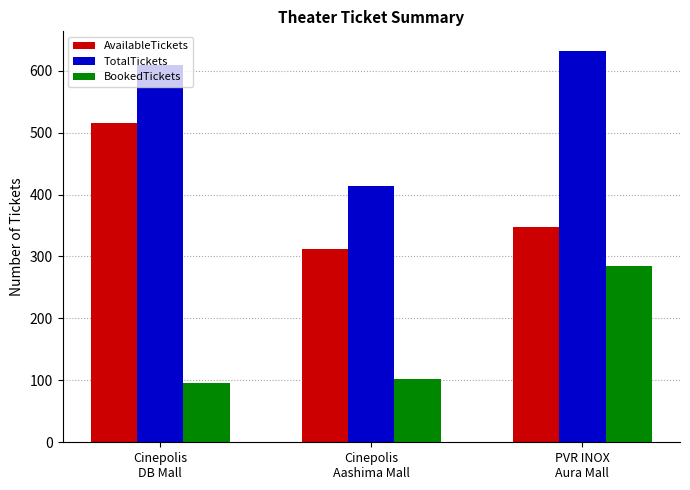

Reading left to right, transcribe all the data shown in this chart.

AvailableTickets: Cinepolis
DB Mall=515	Cinepolis
Aashima Mall=312	PVR INOX
Aura Mall=347
TotalTickets: Cinepolis
DB Mall=610	Cinepolis
Aashima Mall=414	PVR INOX
Aura Mall=632
BookedTickets: Cinepolis
DB Mall=95	Cinepolis
Aashima Mall=102	PVR INOX
Aura Mall=285